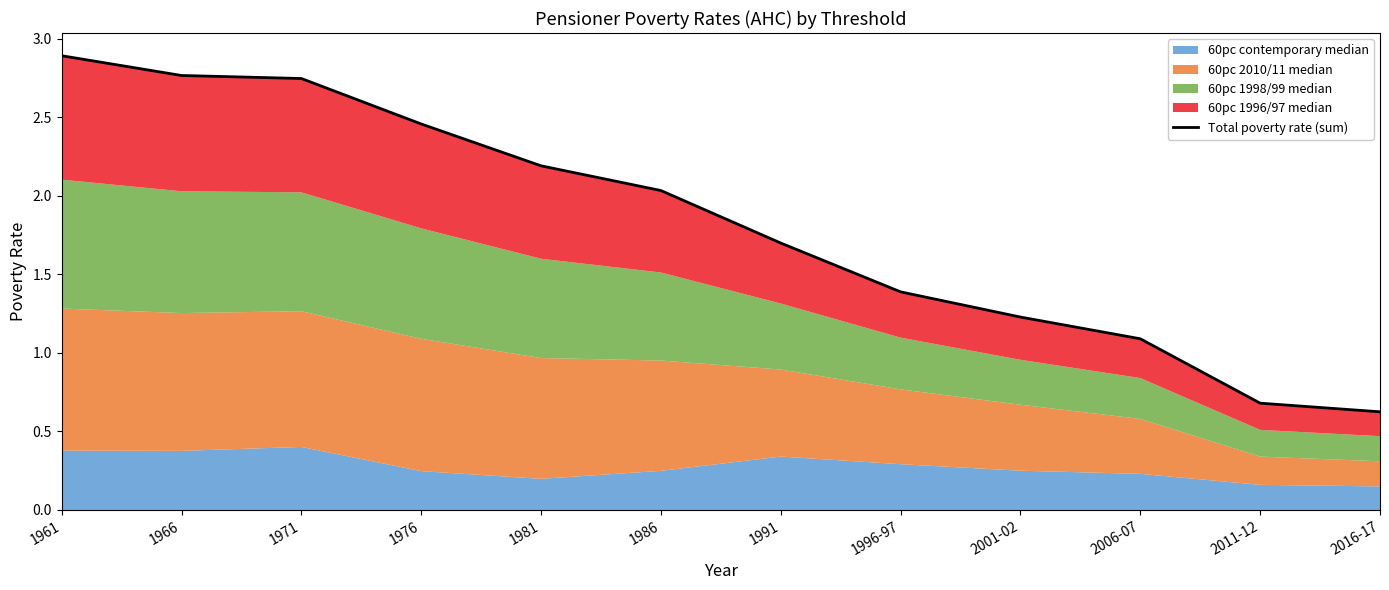

Reading right to left, transcribe all the data shown in this chart.

2016-17=0.6	2011-12=0.7	2006-07=1.1	2001-02=1.2	1996-97=1.4	1991=1.7	1986=2.0	1981=2.2	1976=2.5	1971=2.7	1966=2.8	1961=2.9